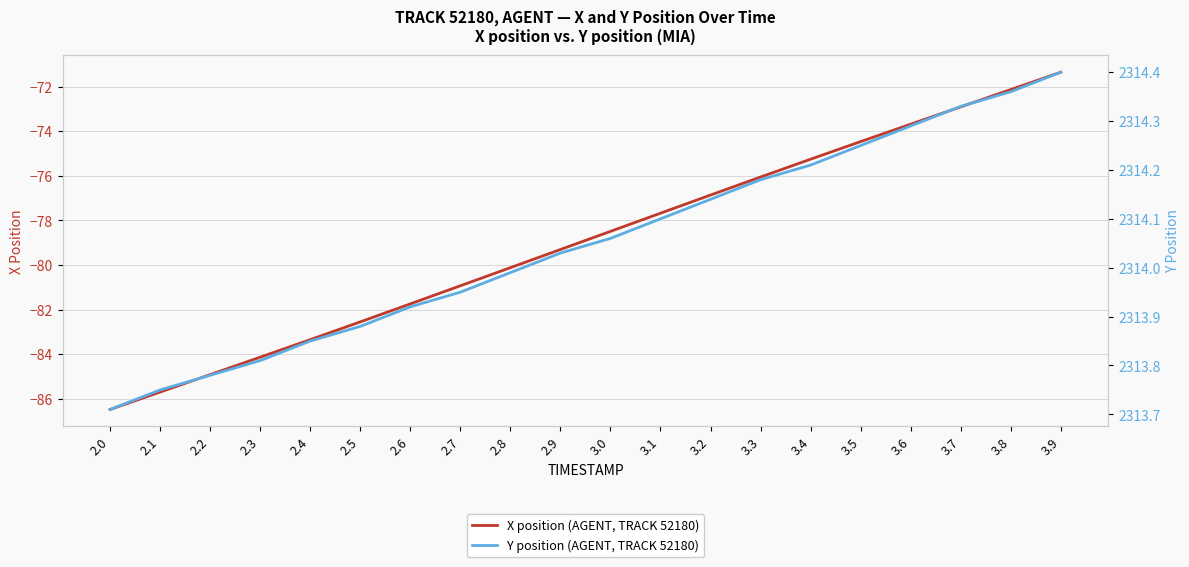

Reading left to right, transcribe all the data shown in this chart.

X position (AGENT, TRACK 52180): -86.5	-85.7	-84.9	-84.1	-83.3	-82.5	-81.7	-80.9	-80.1	-79.3	-78.5	-77.7	-76.9	-76.0	-75.3	-74.5	-73.7	-72.9	-72.1	-71.3
Y position (AGENT, TRACK 52180): 2313.7	2313.8	2313.8	2313.8	2313.8	2313.9	2313.9	2313.9	2314.0	2314.0	2314.1	2314.1	2314.1	2314.2	2314.2	2314.2	2314.3	2314.3	2314.4	2314.4